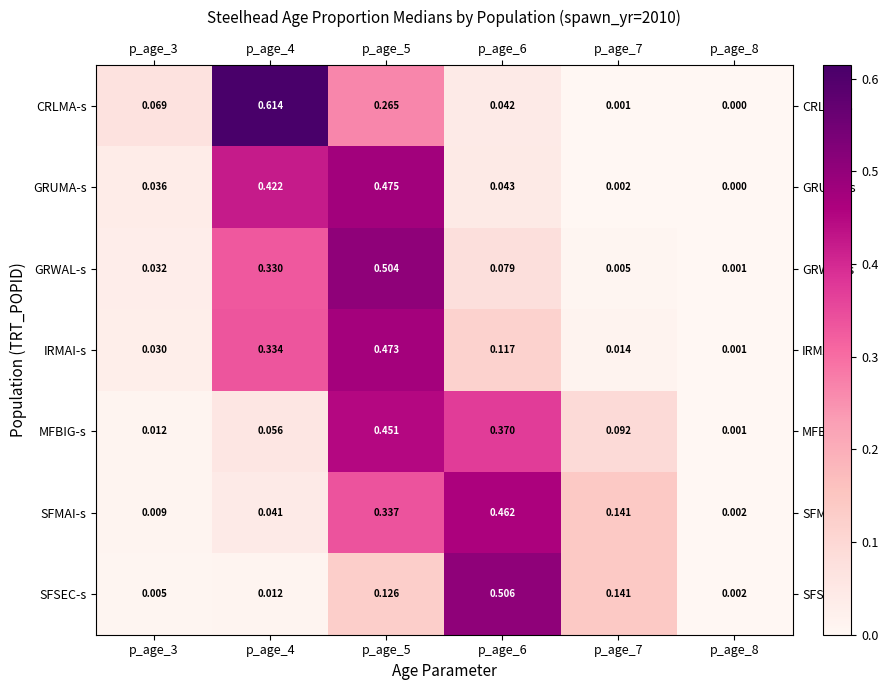

Which series has the largest range (max minus min)?

CRLMA-s